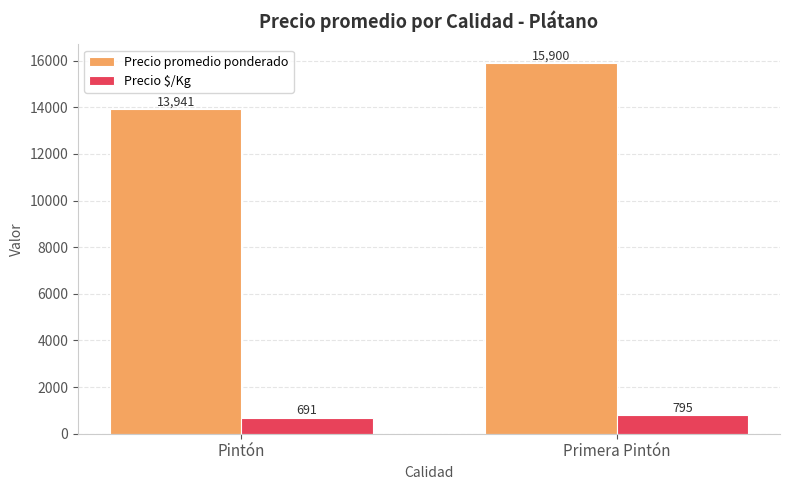

Which series has the largest total across all categories?

Precio promedio ponderado